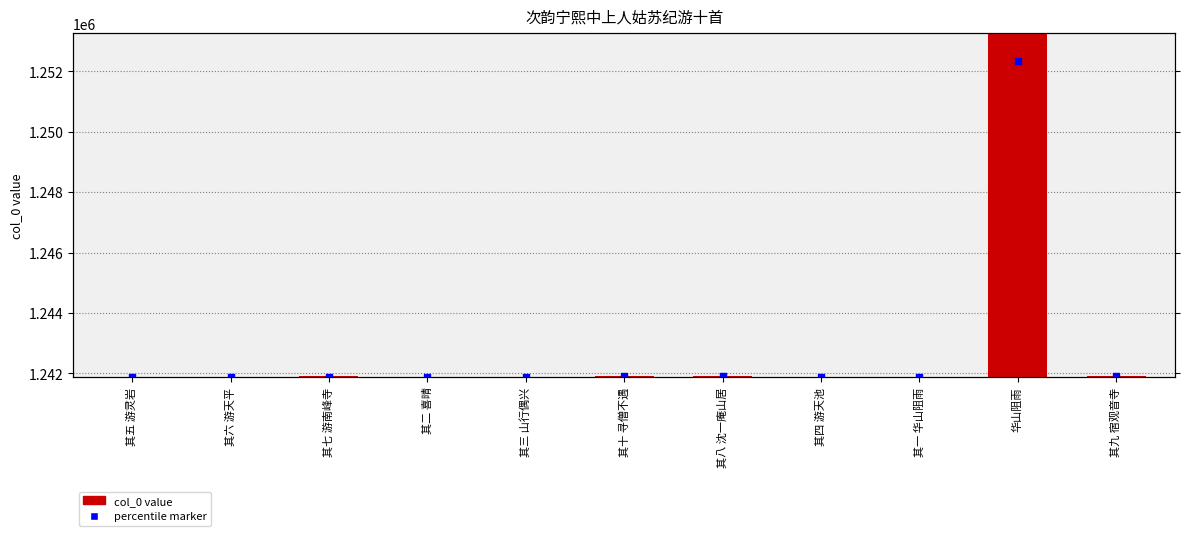

Which series contains the lowest Y value?

col_0